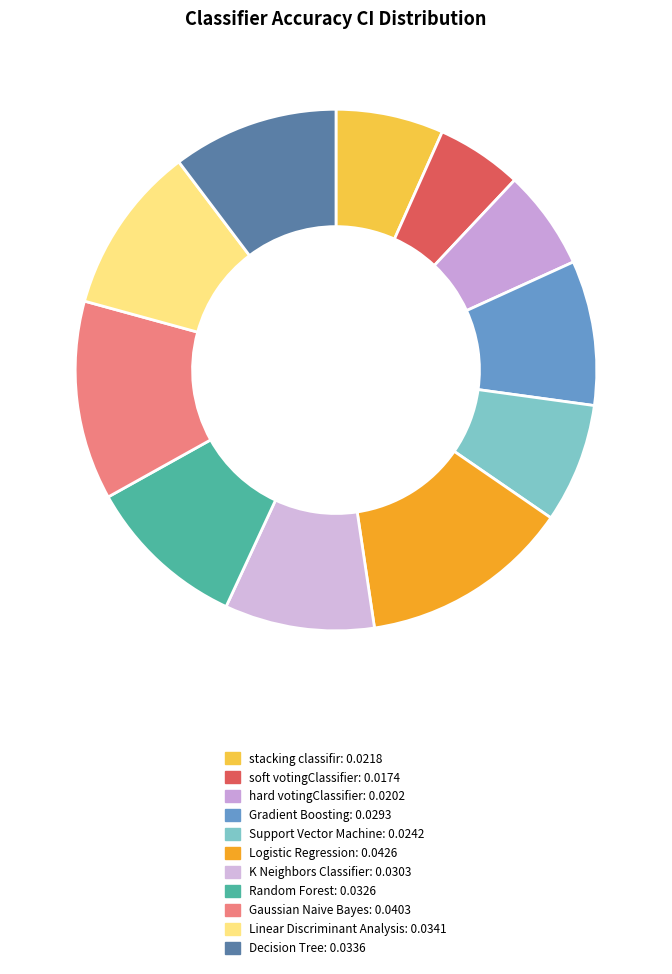

Does any single category account for the majority?

No